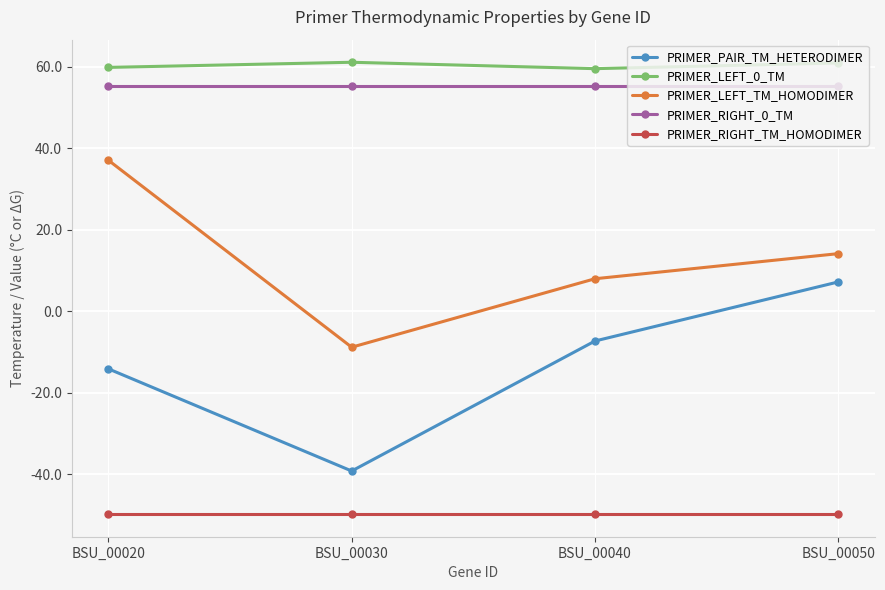

The value of PRIMER_RIGHT_0_TM at BSU_00040 is 55.2. True or false?

True